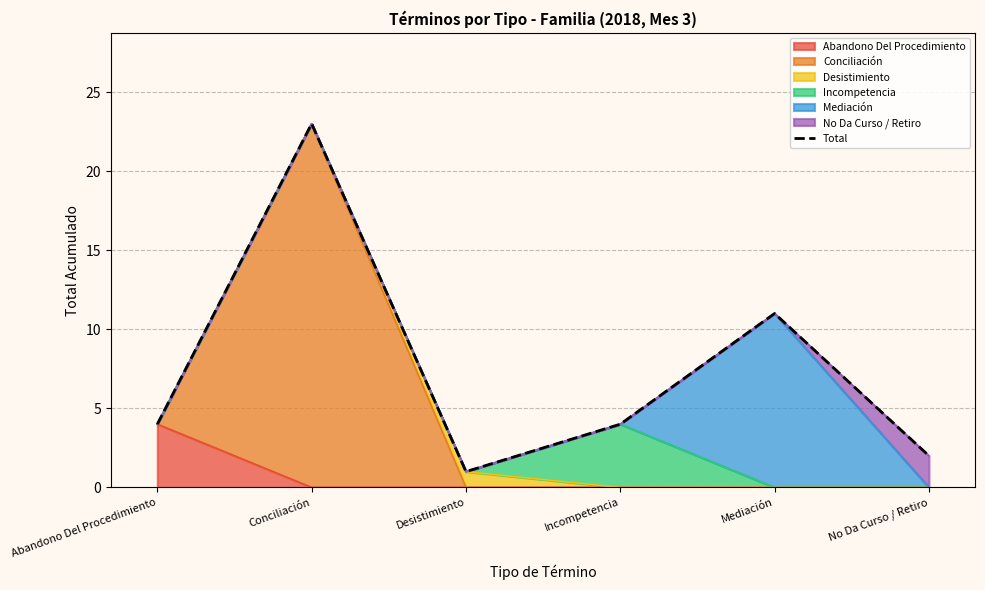

The chart shows a value of 2 at Desistimiento. True or false?

False